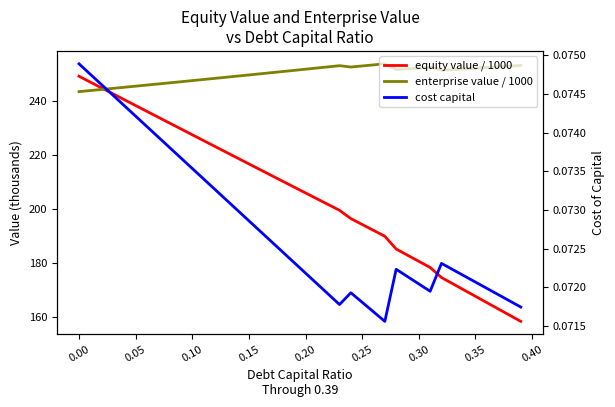

How many lines are shown in the chart?

3